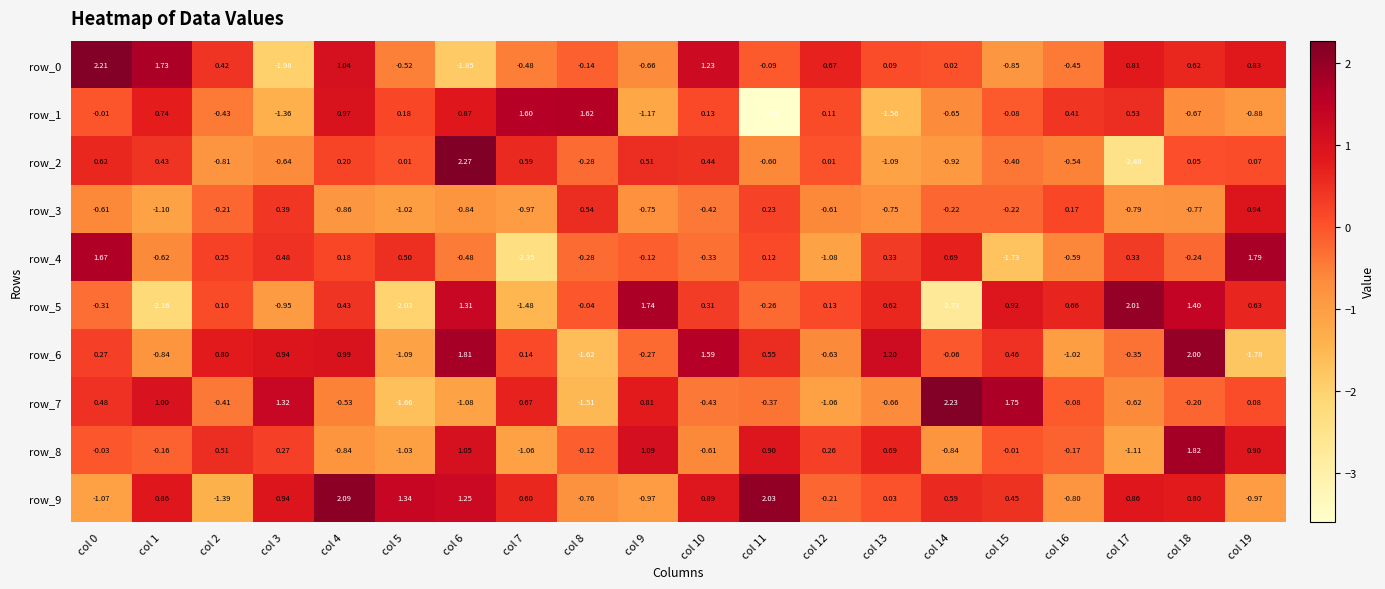

How many values in row_4 are below zero?

10